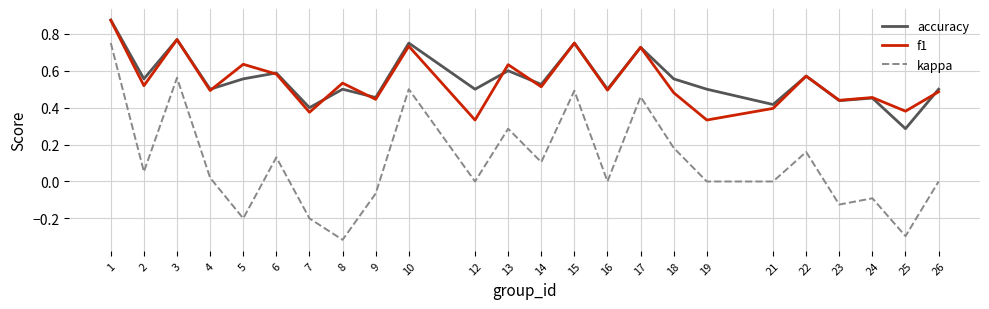

True or false: f1 and kappa cross at least once.

False